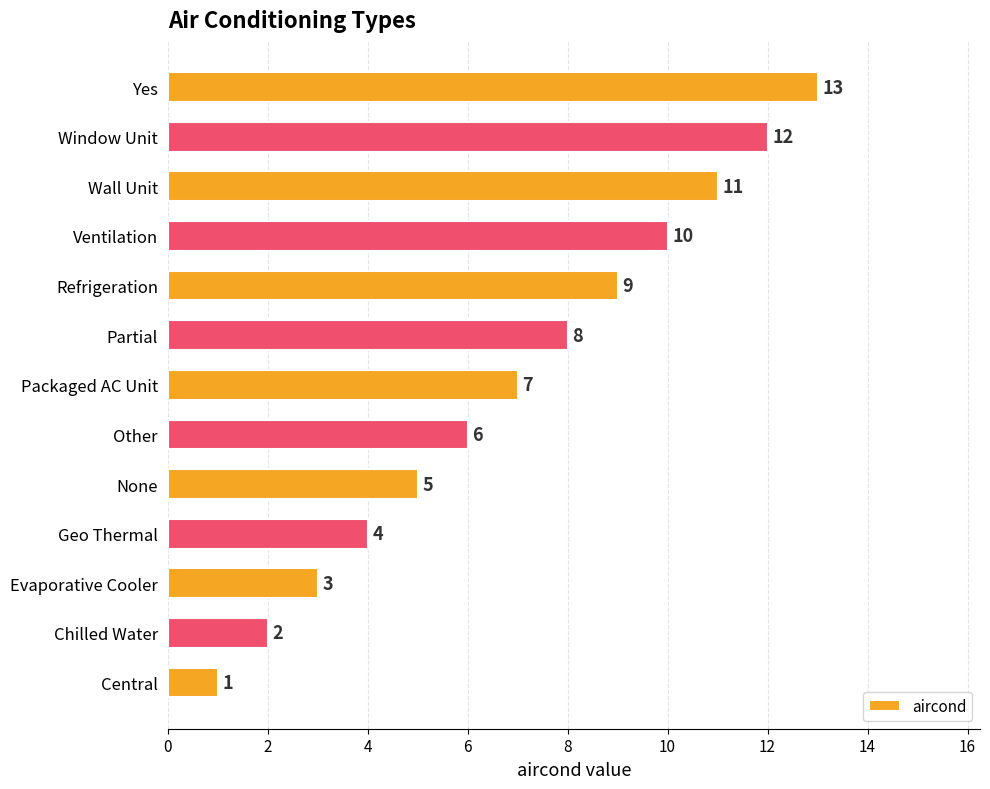

What is the difference between the second highest and second lowest values?

10